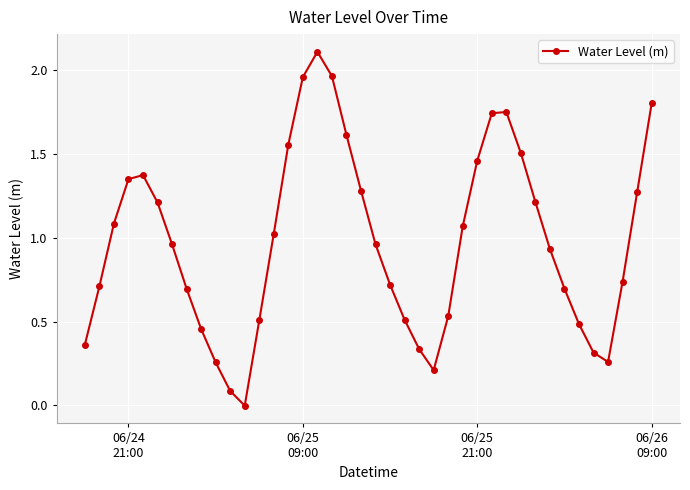

What is the difference between the maximum and minimum values?

2.1